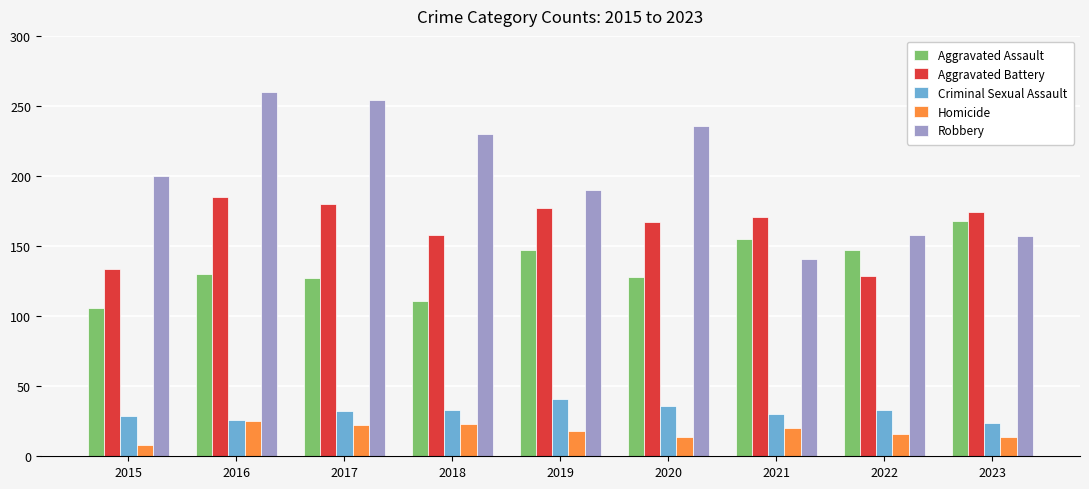

Which series has the largest total across all categories?

Robbery